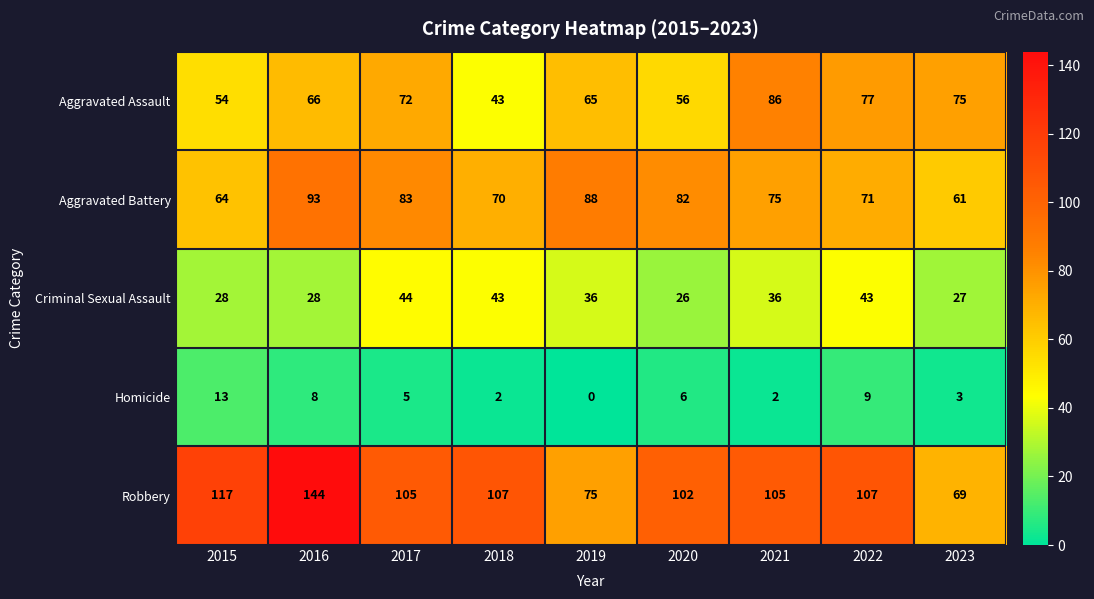

At 2016, list the series in order from largest to smallest.

Robbery, Aggravated Battery, Aggravated Assault, Criminal Sexual Assault, Homicide